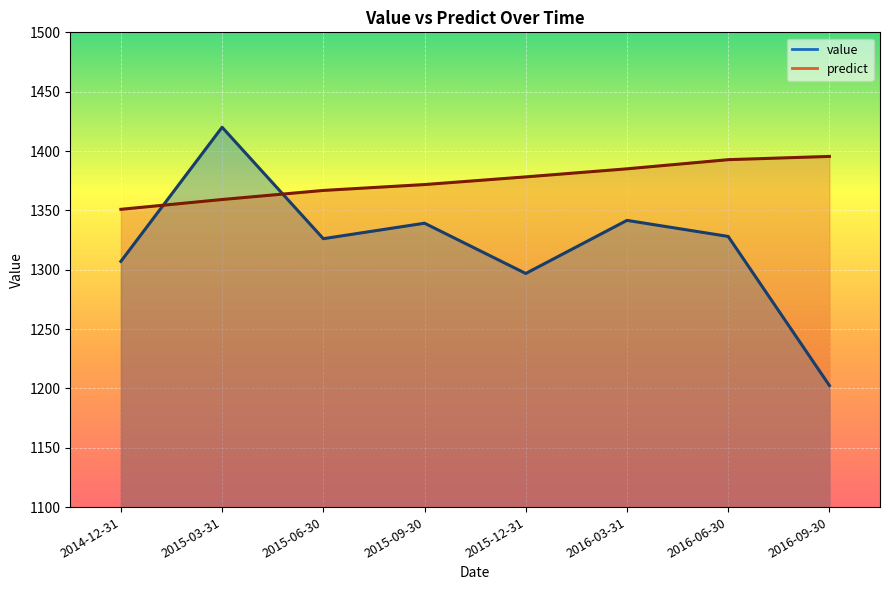

What is the label of the 1st point from the right?

2016-09-30